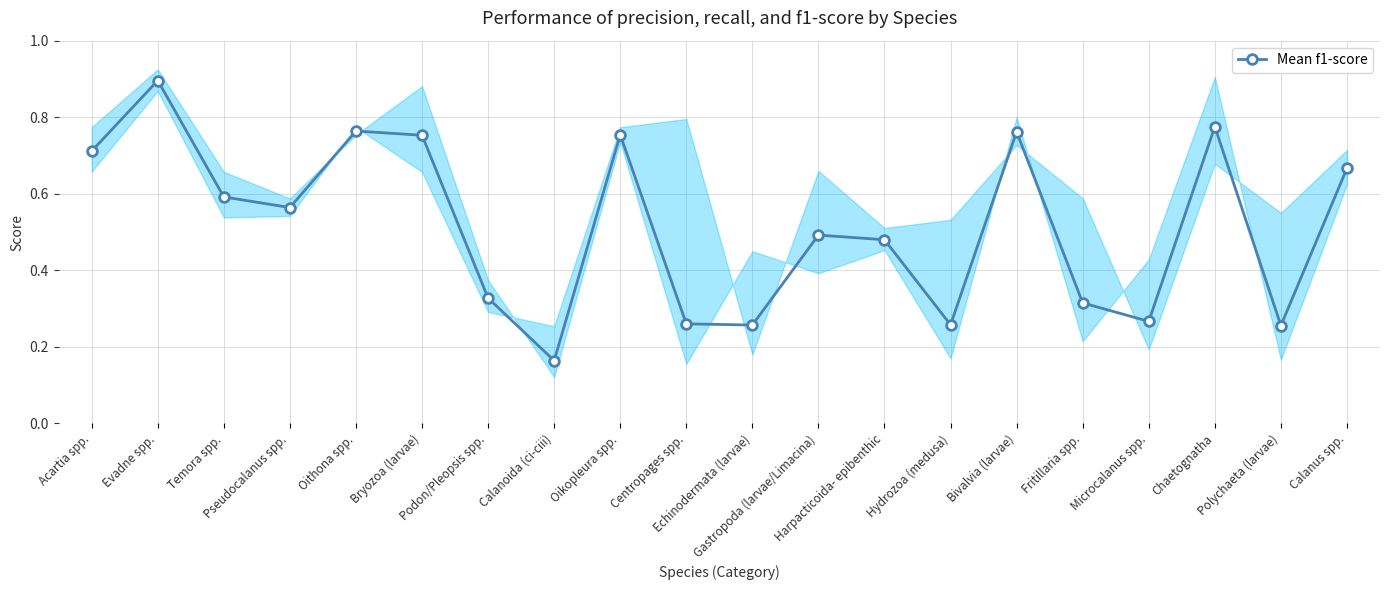

Which has a higher value, Temora spp. or Chaetognatha?

Chaetognatha